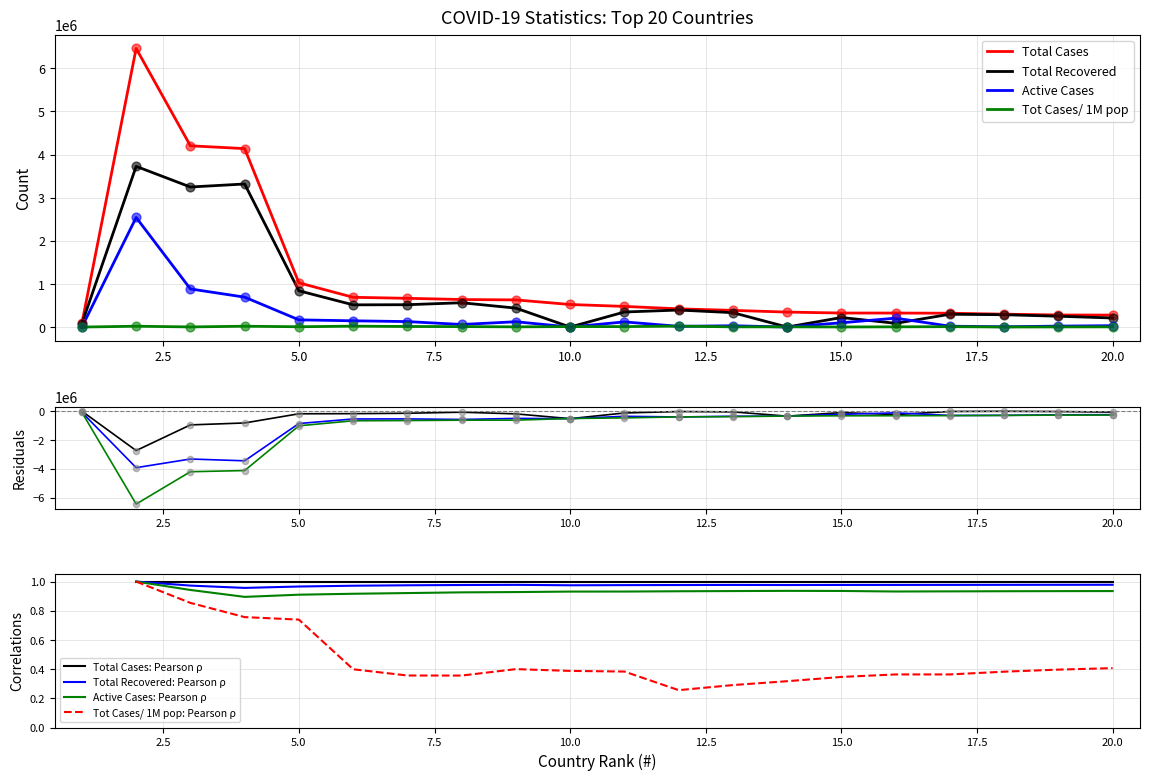

At which category is the sum across all series the highest?

2